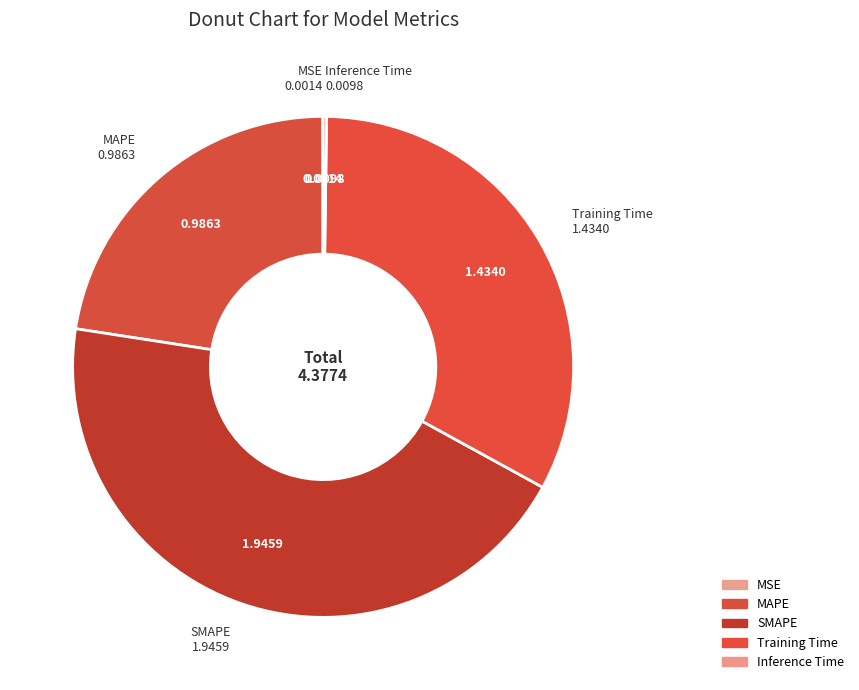

What is the largest slice in the pie chart?

SMAPE